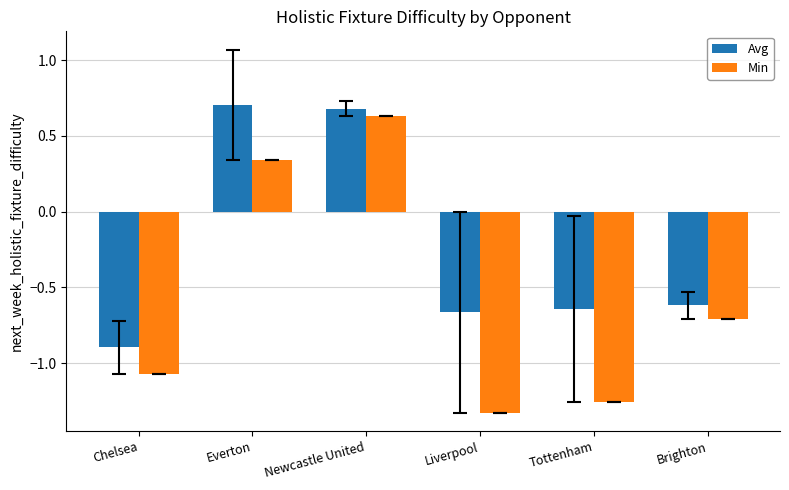

Which series has the largest range (max minus min)?

Min